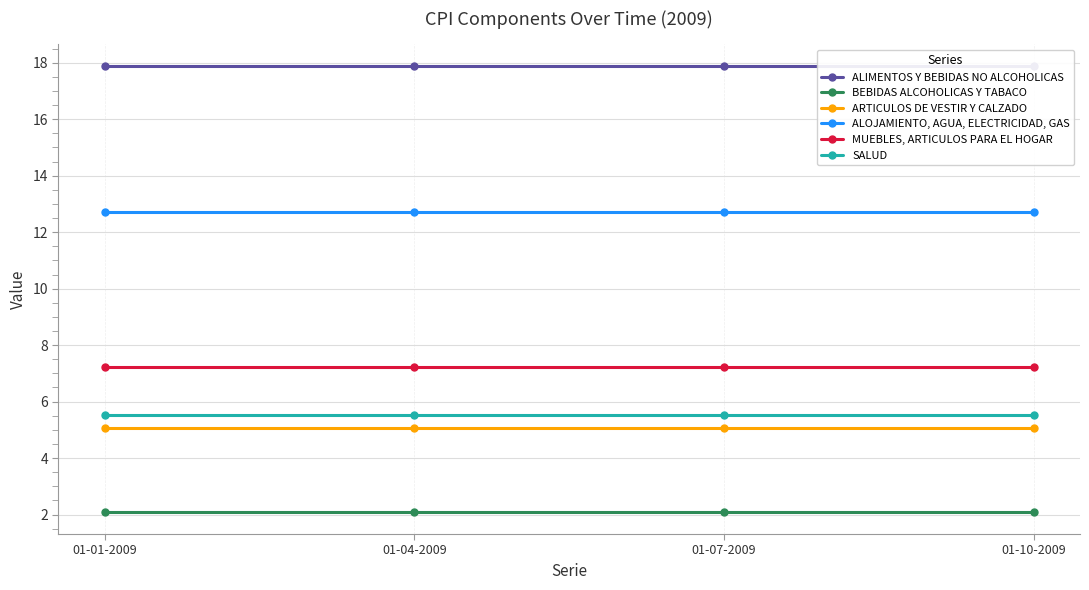

Which series has the widest spread of values?

ALIMENTOS Y BEBIDAS NO ALCOHOLICAS